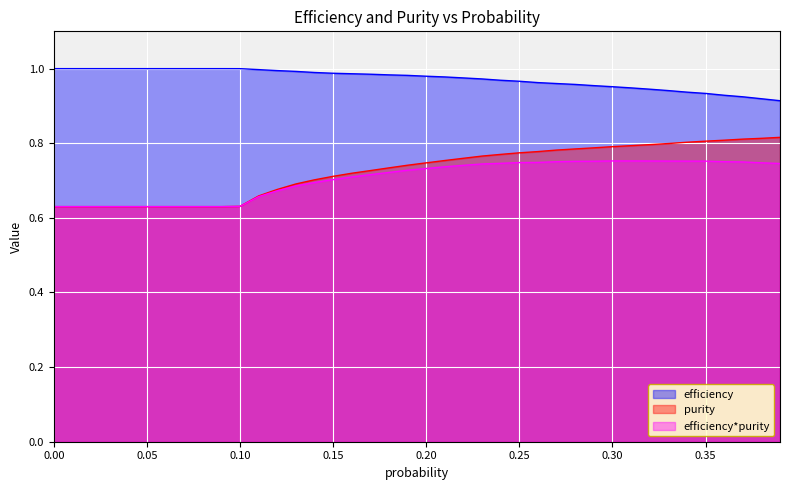

Between 0.17 and 0.34, which is larger?

0.17